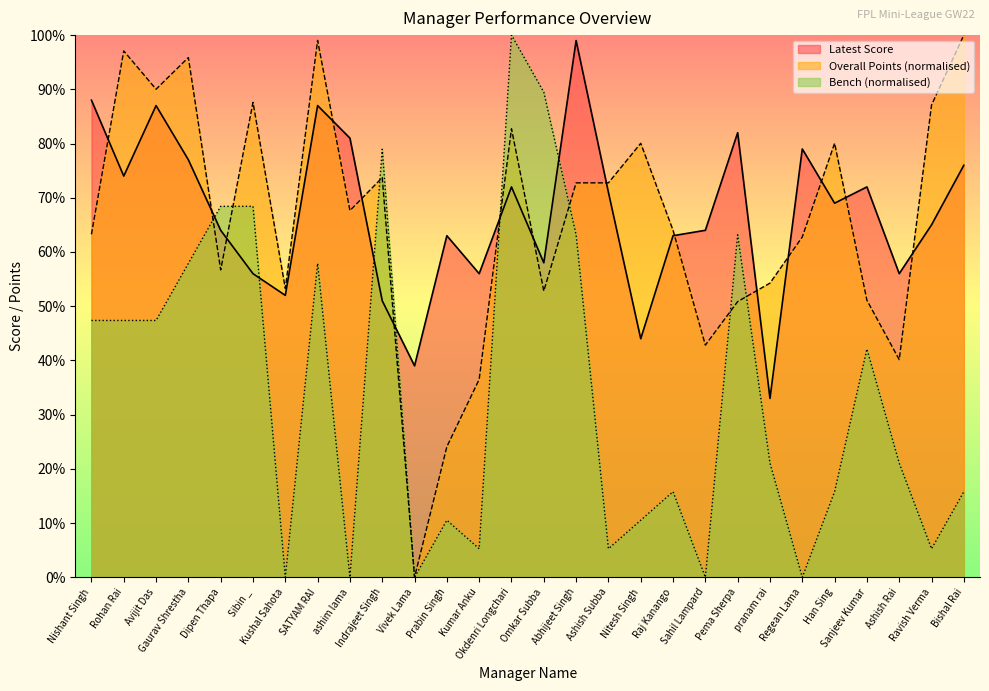

How many lines are shown in the chart?

3